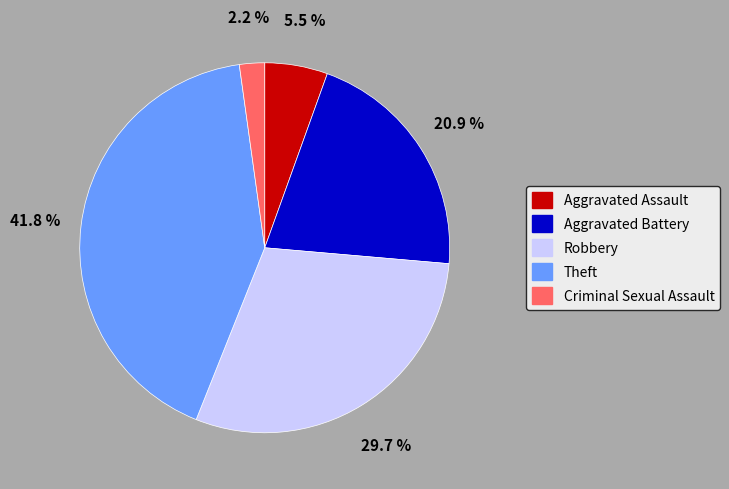

What portion of the pie excludes Aggravated Battery?

79.1%